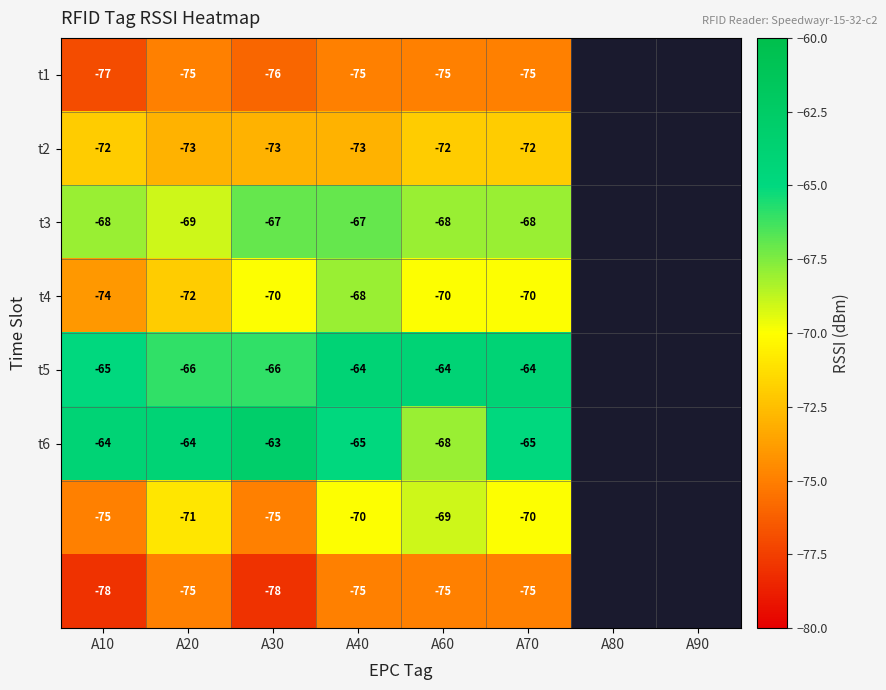

What is the total value across all series at A60?

-561